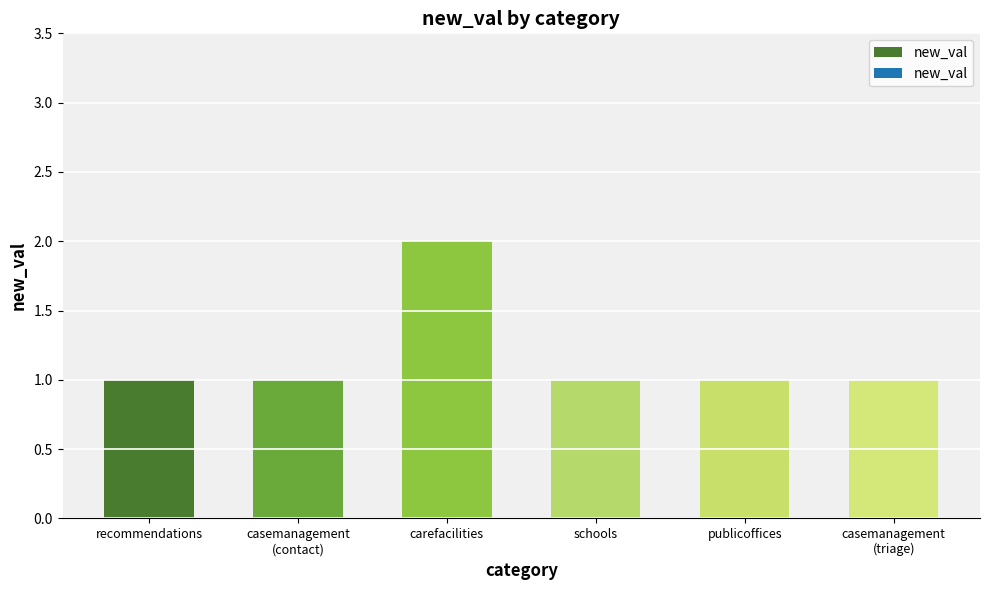

Reading right to left, list all the values displayed in this chart.

1	1	1	2	1	1